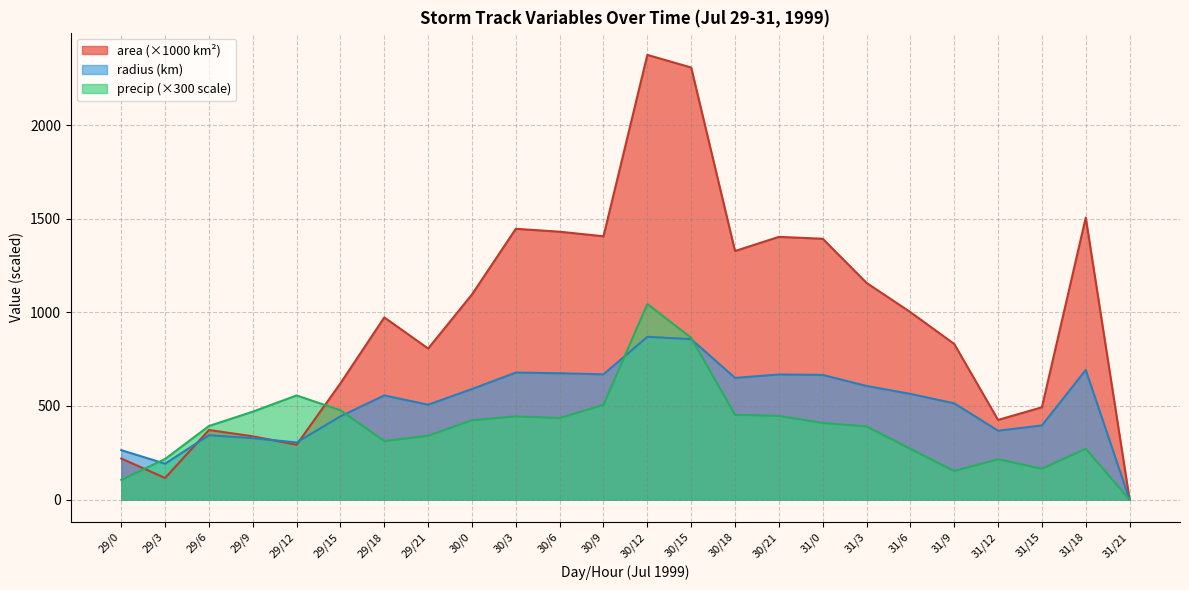

What is the difference between the highest and lowest values at 29/9?

141.7